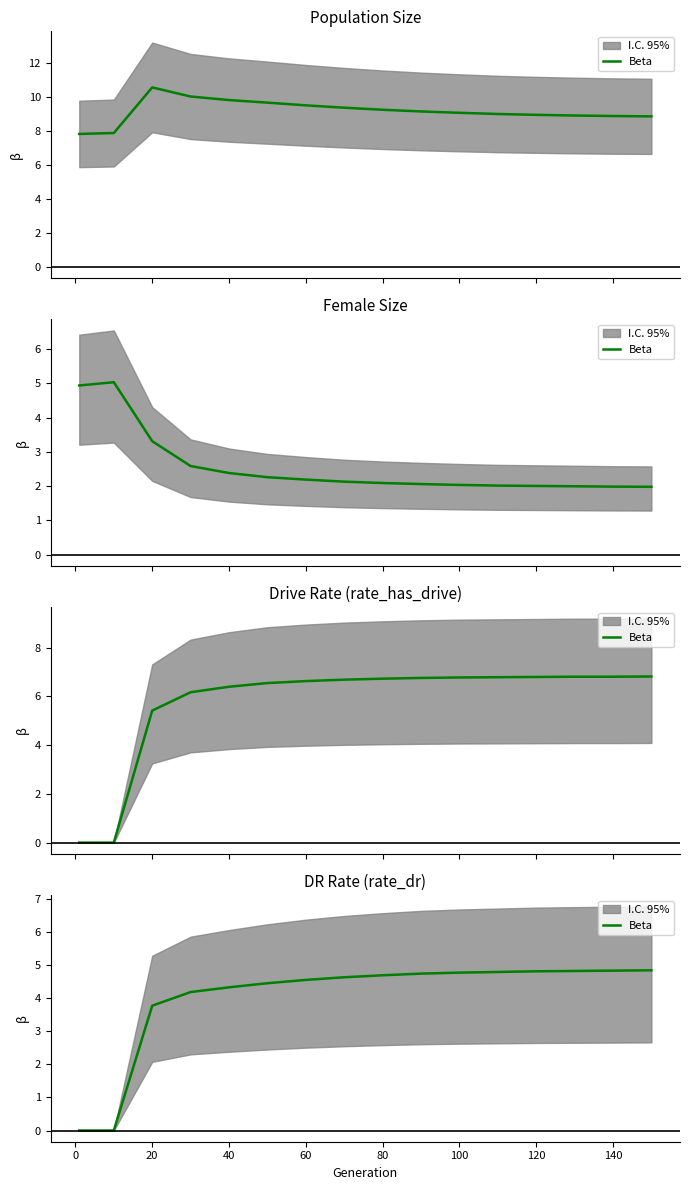

What is the change in value from 40 to 140?

+0.5